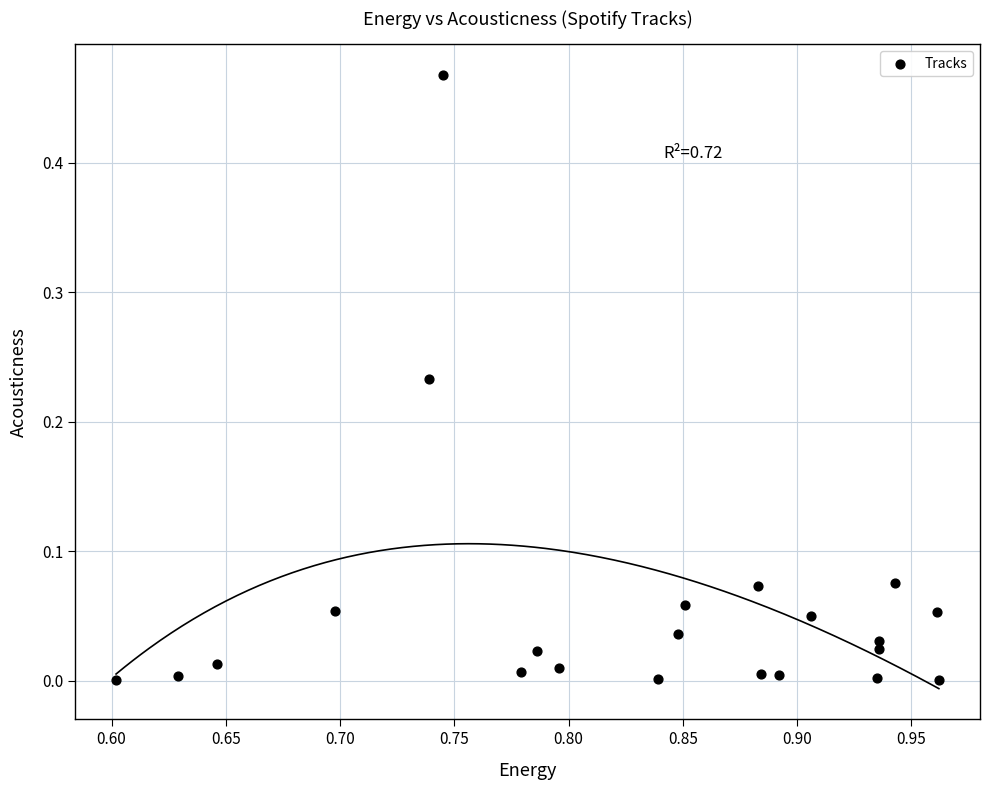

What is the range of X values (max minus min)?

0.4